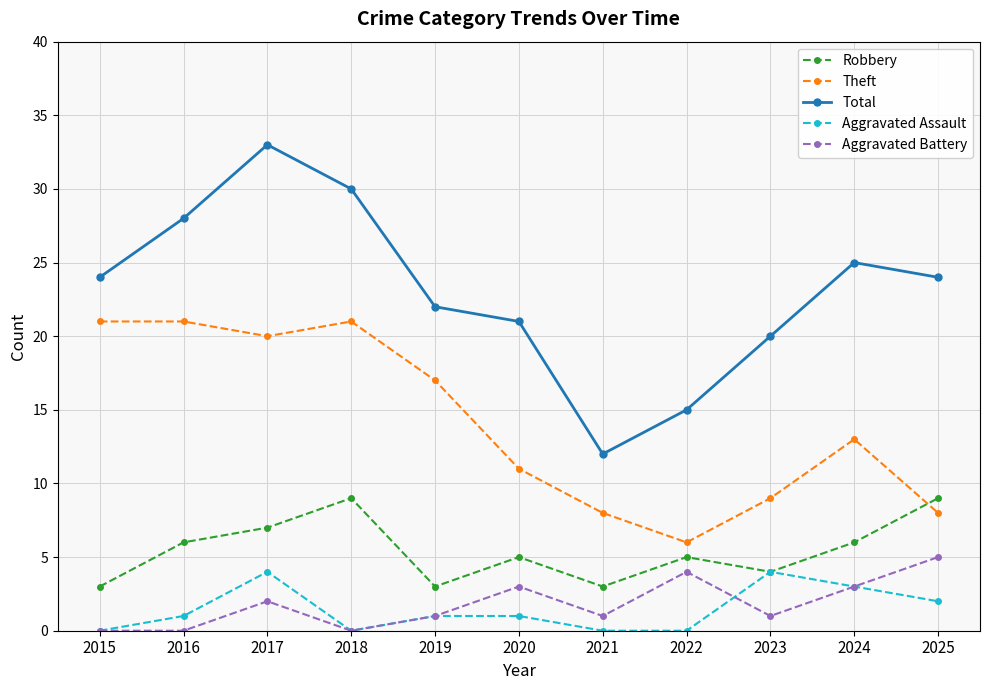

Does the chart have visible grid lines?

Yes